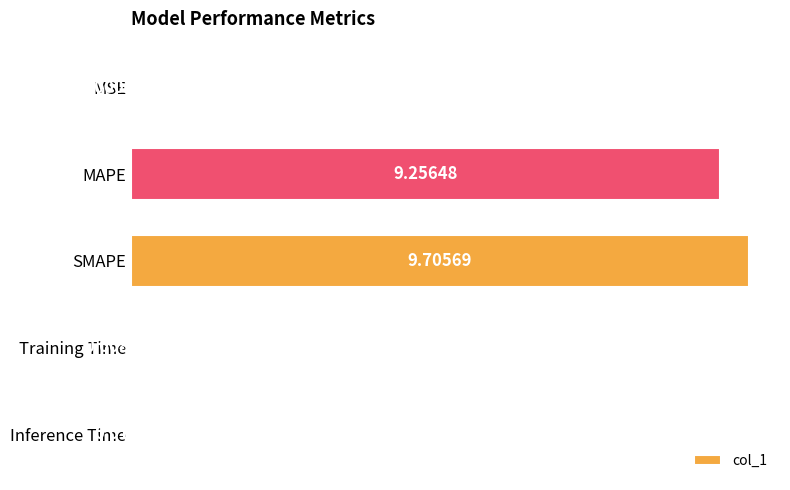

What is the sum of all values?

19.0